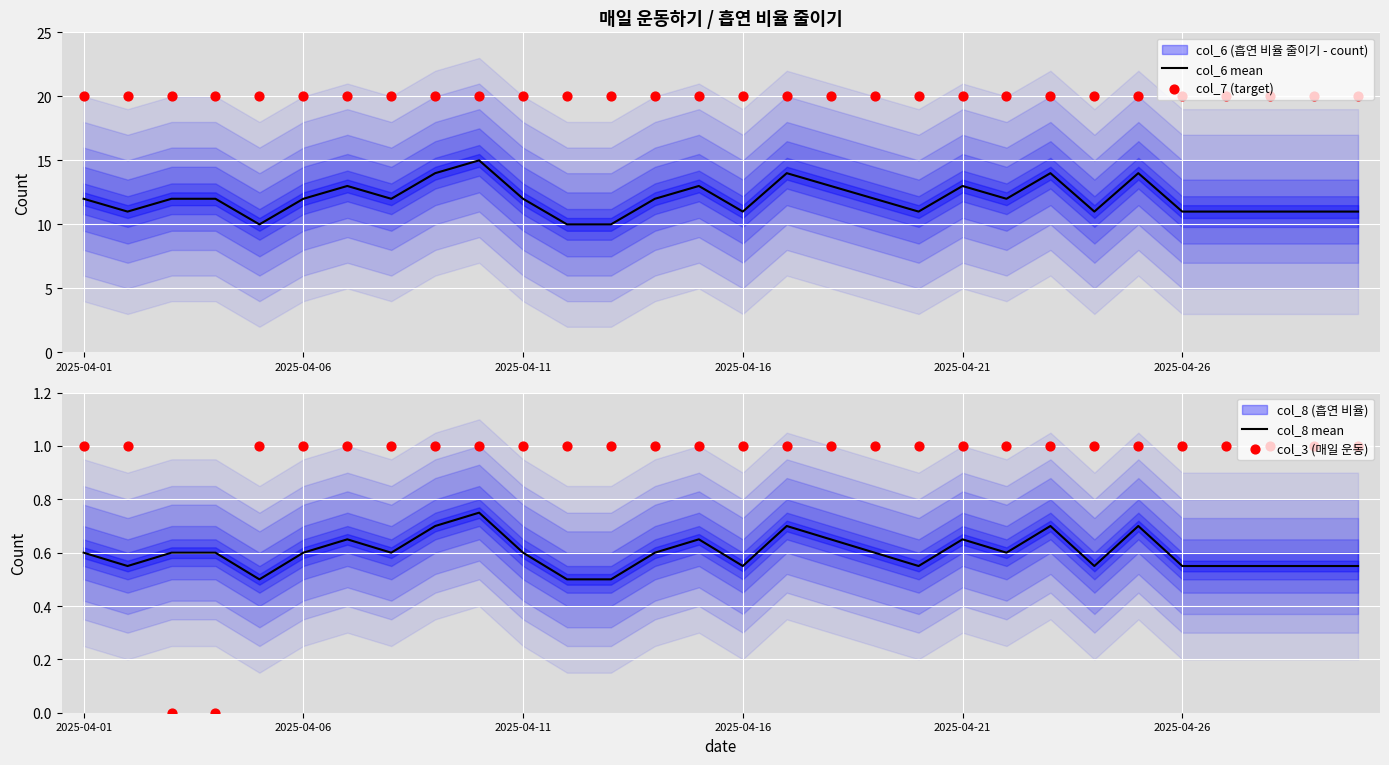

What is the highest value of the col_6 mean series?

15